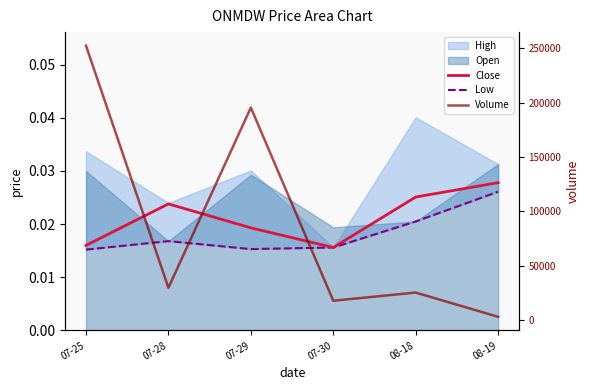

Is it true that Volume equals 195327.0 at 07-29?

True